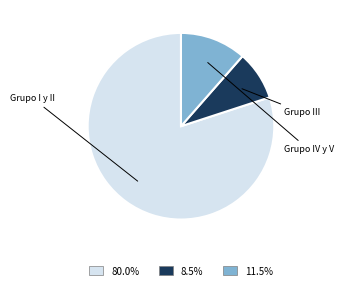

Is there any slice that represents more than half of the pie?

Yes